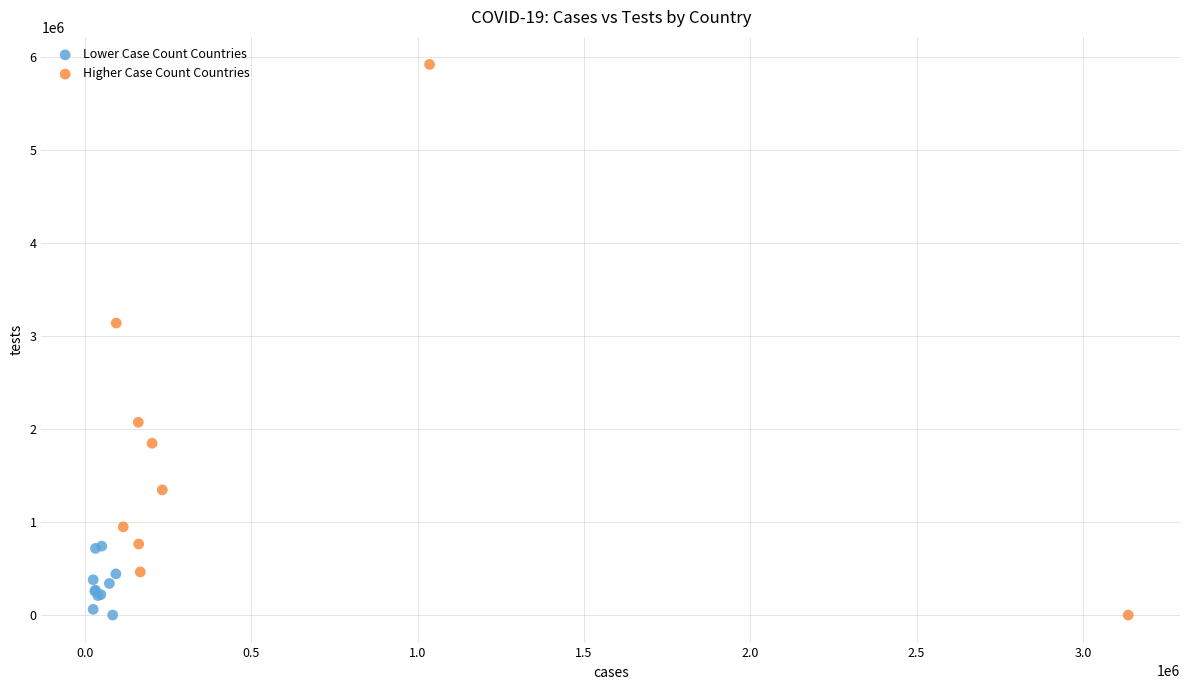

Which series has the largest Y range (max minus min)?

Higher Case Count Countries